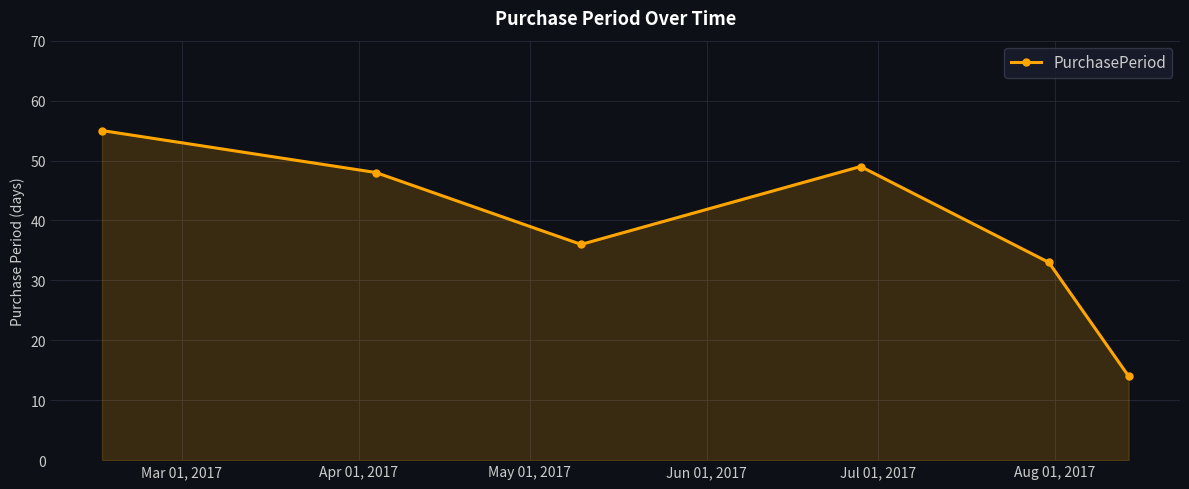

What is the sum of all values?

235